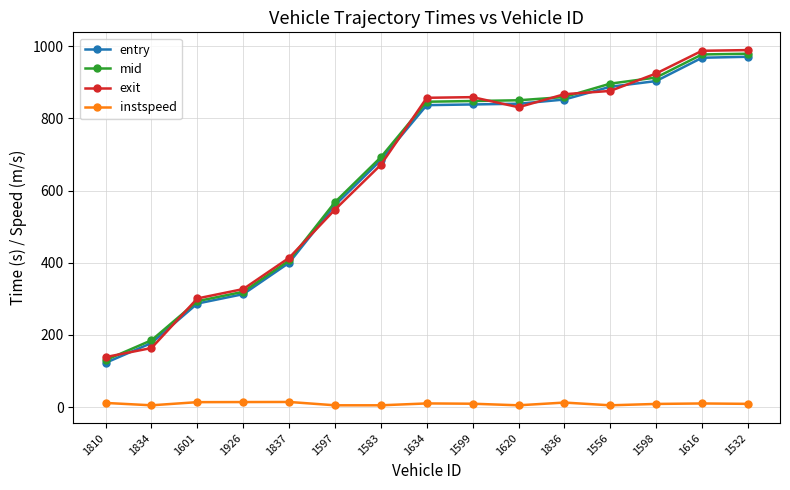

What is the label of the 12th point from the left?

1556